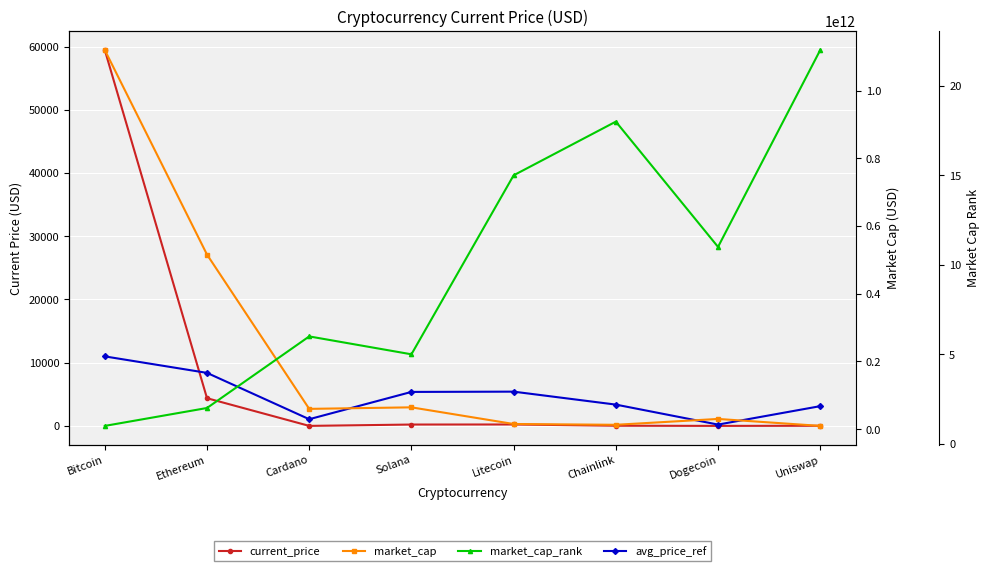

Rank the series at Chainlink from lowest to highest value.

market_cap_rank, current_price, avg_price_ref, market_cap